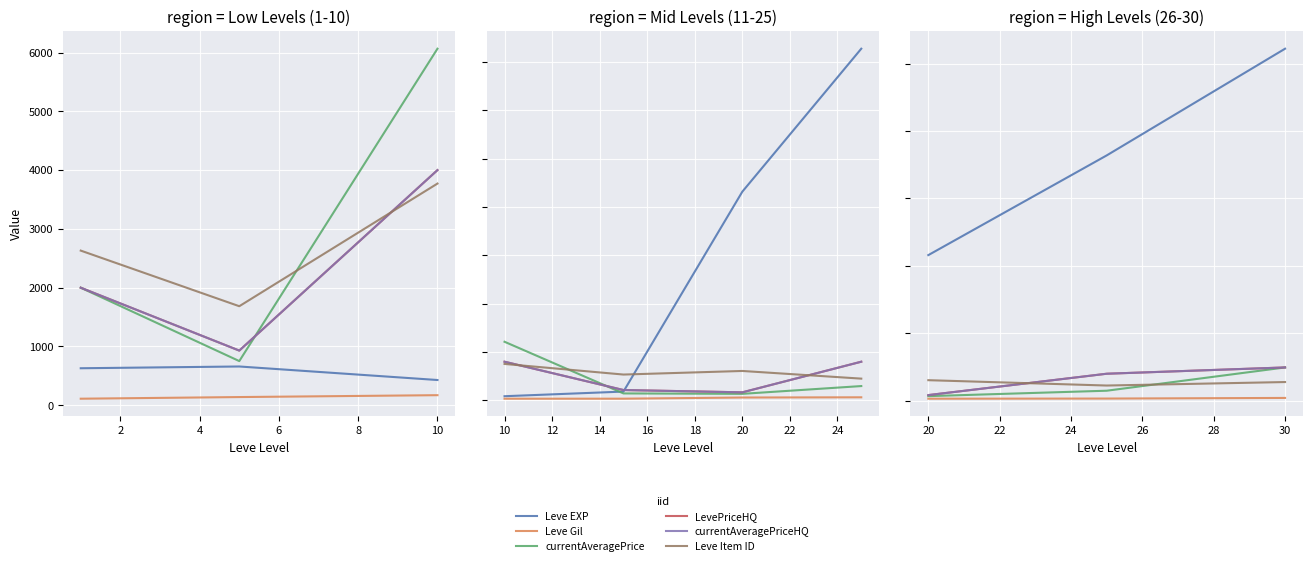

Which series has the largest total across all categories?

Leve EXP